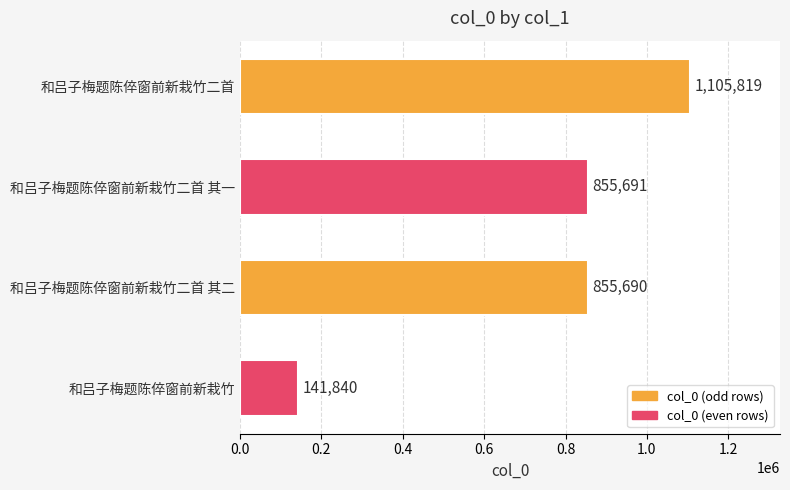

Is it true that the value at 和吕子梅题陈倅窗前新栽竹 is 76525?

False